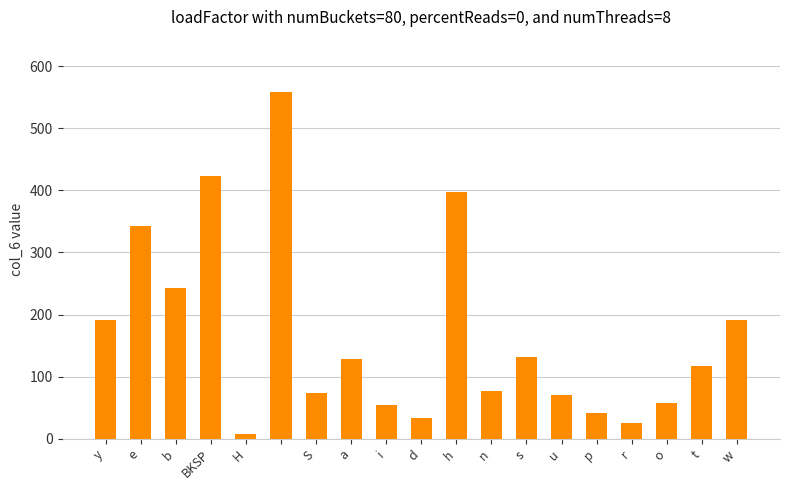

How many series are shown in this chart?

1